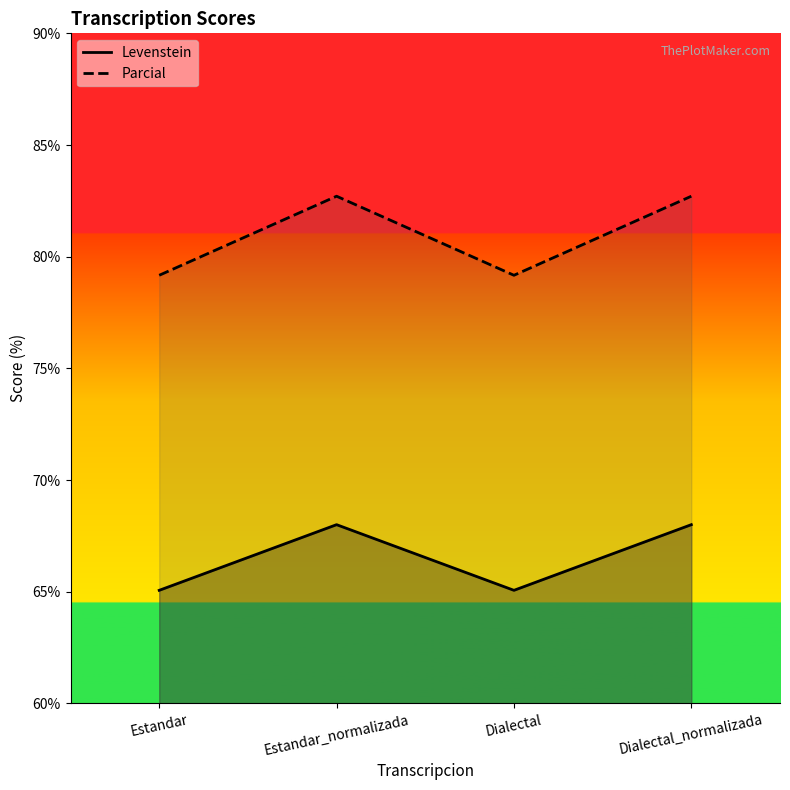

What is the difference between the maximum and second lowest values in the Parcial series?

3.5